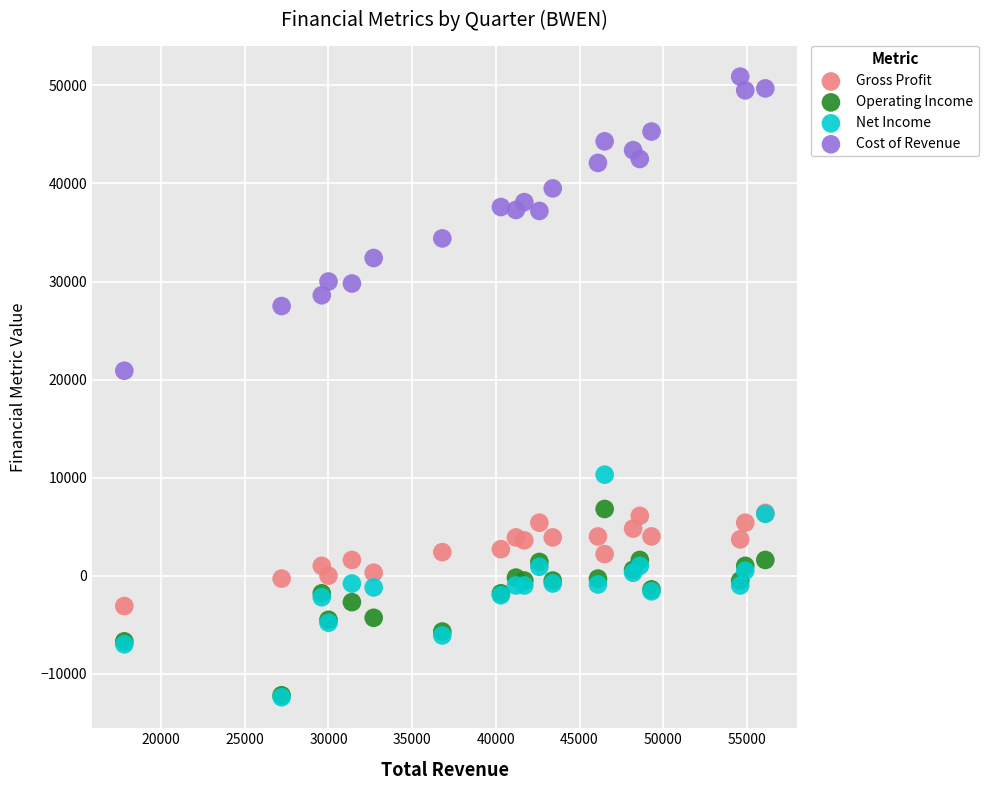

Which series contains the highest Y value?

Cost of Revenue